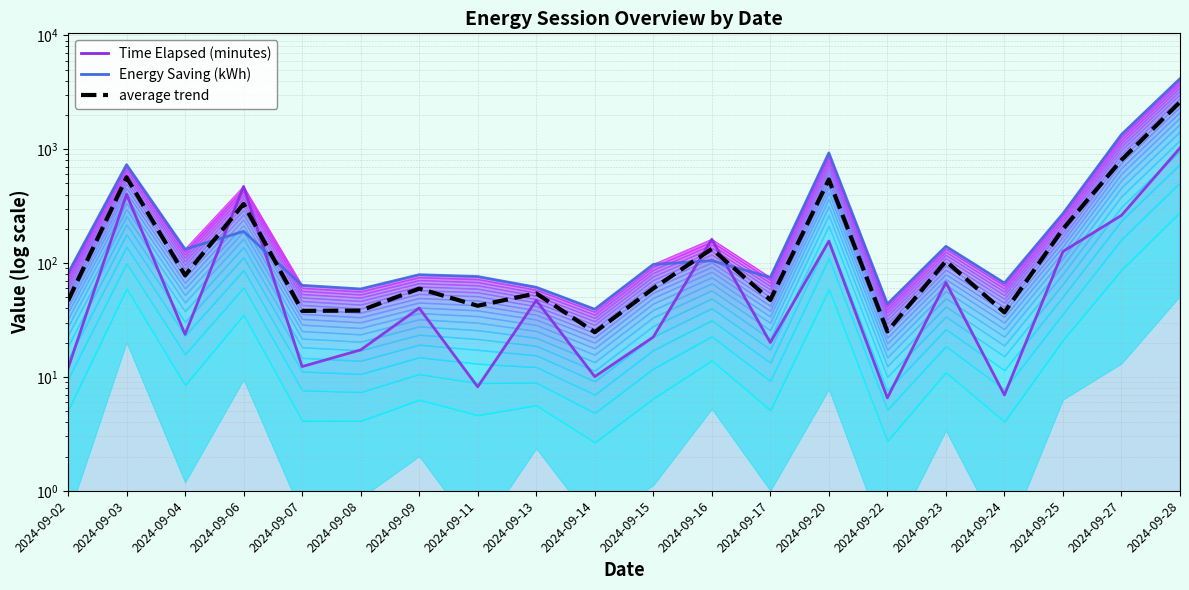

How many values in the Energy Saving (kWh) series exceed 97?

10